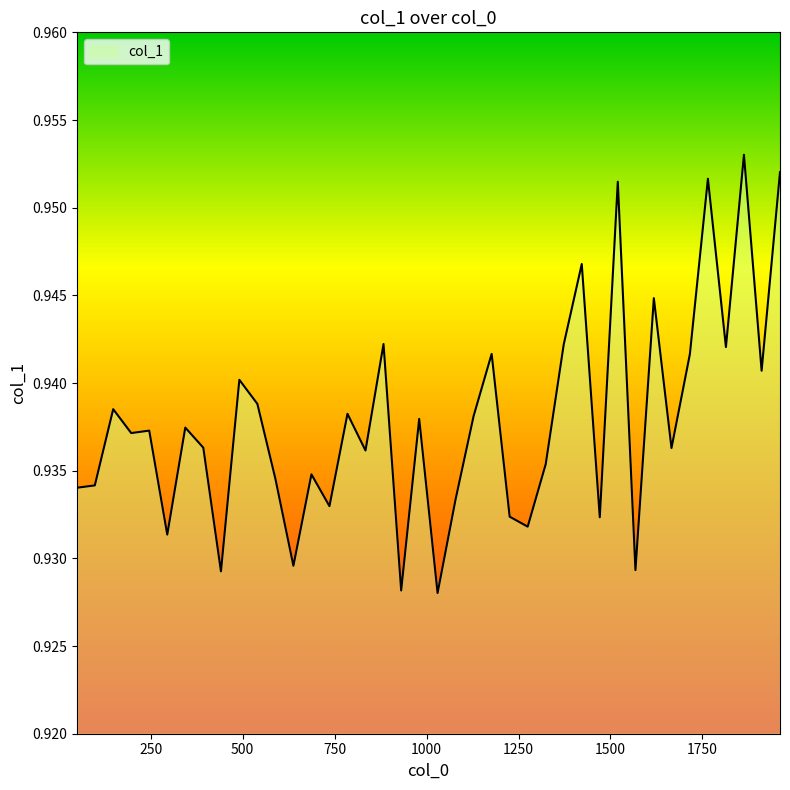

How many values are between 0 and 1?

40